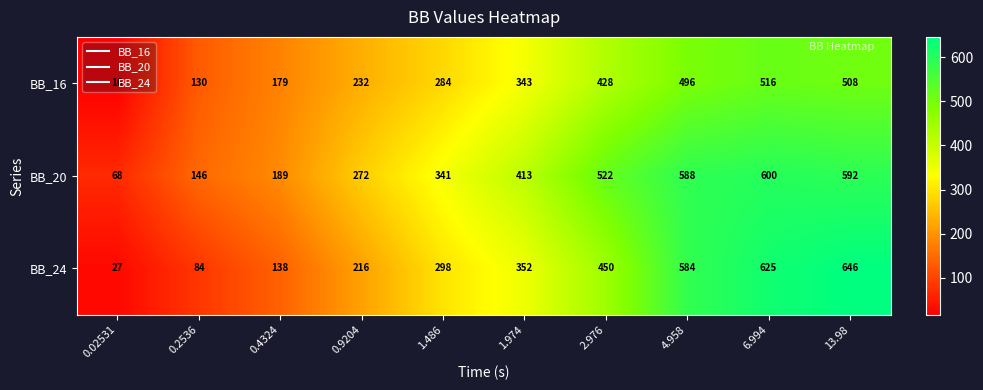

Where is BB_20 nearest to the value 334?

1.486